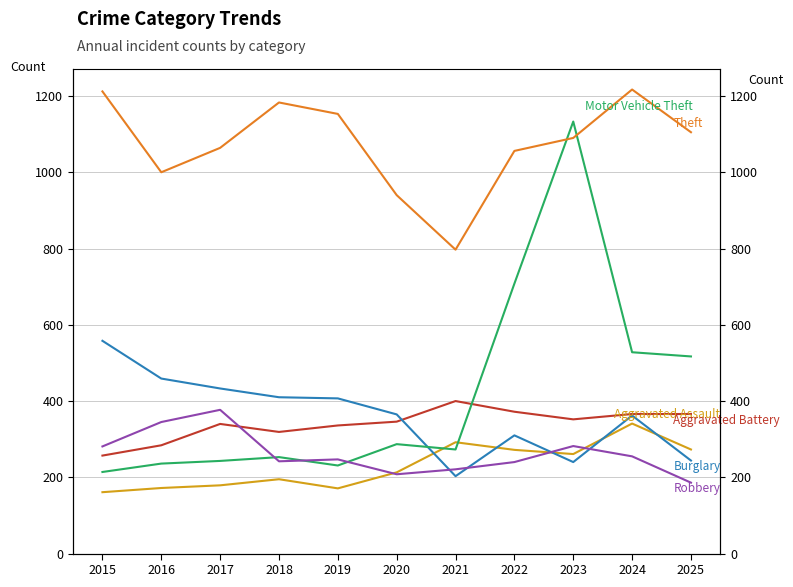

What is the value of the Burglary point at the 2nd from the left?

459